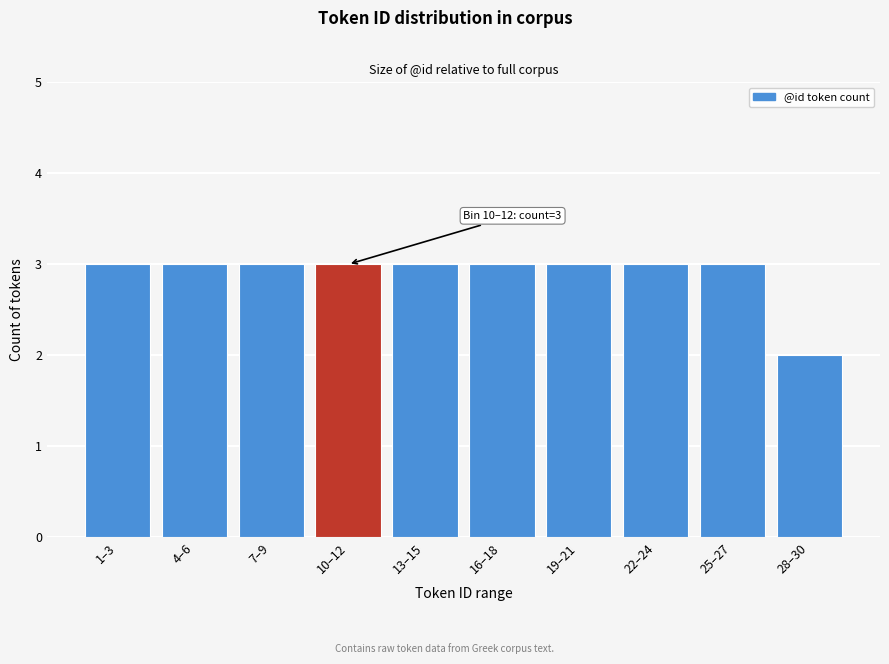

Reading left to right, extract all data points from this chart.

1–3=3	4–6=3	7–9=3	10–12=3	13–15=3	16–18=3	19–21=3	22–24=3	25–27=3	28–30=2